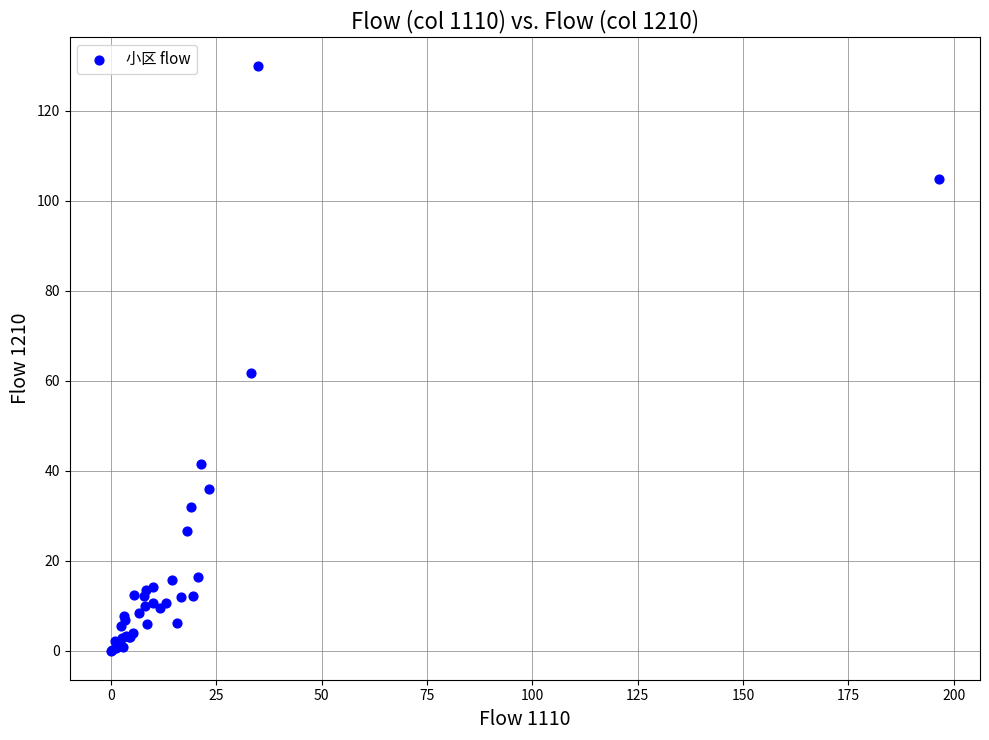

What Y value in the scatter plot is closest to 64?

61.6